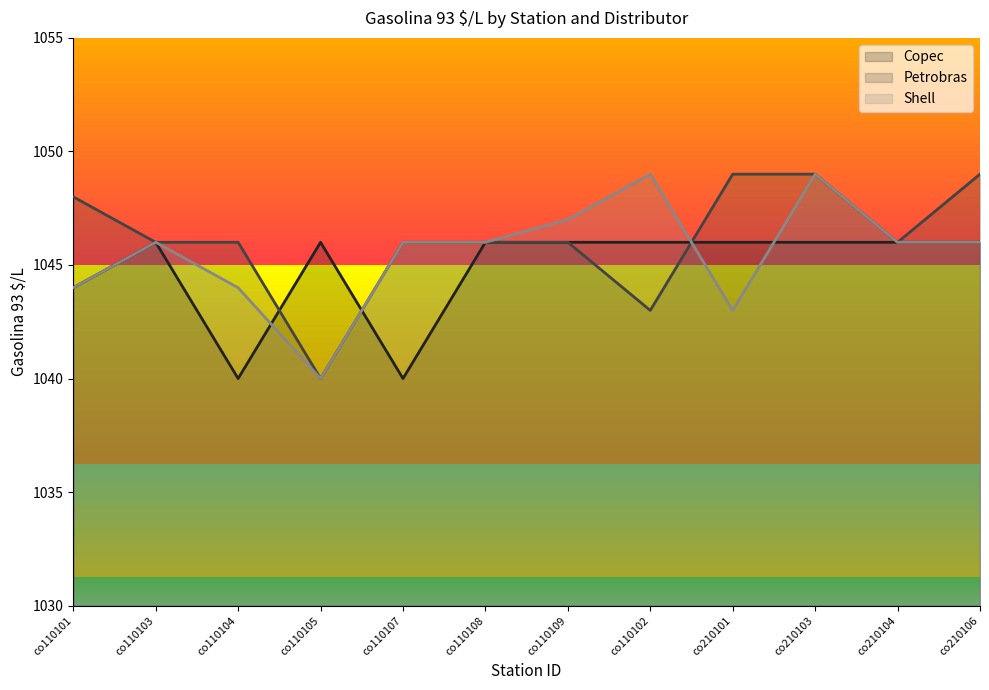

Count the number of categories in the chart.

12